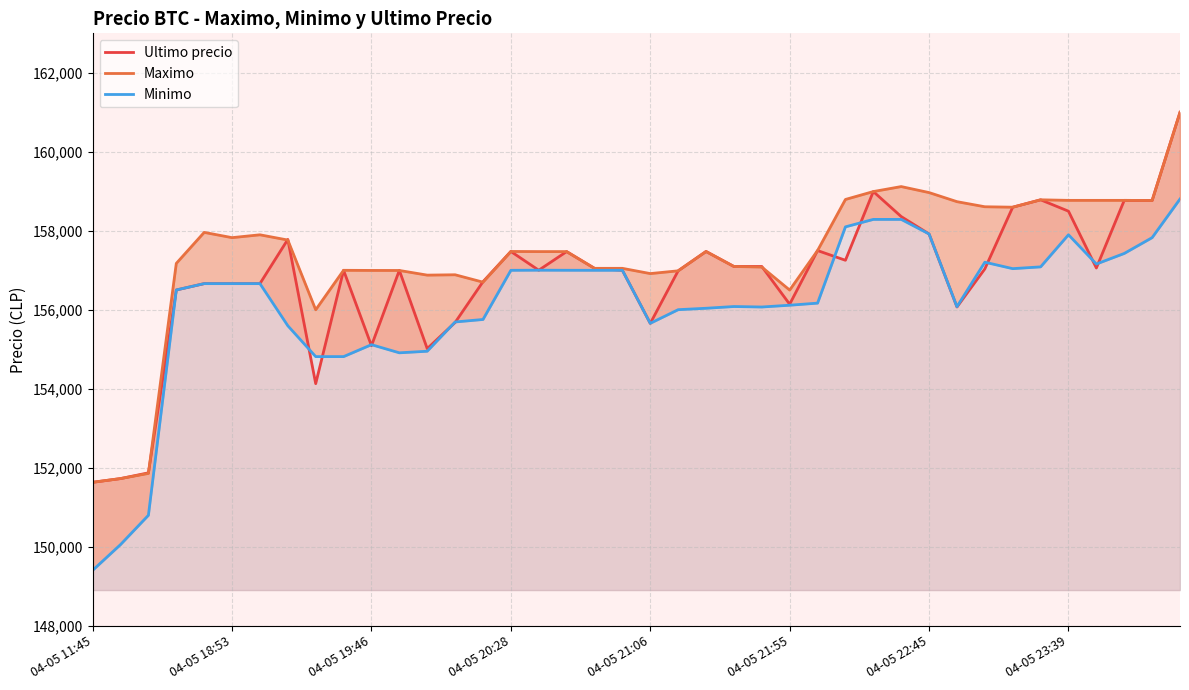

How many values in the Ultimo precio series are below 157036?

20